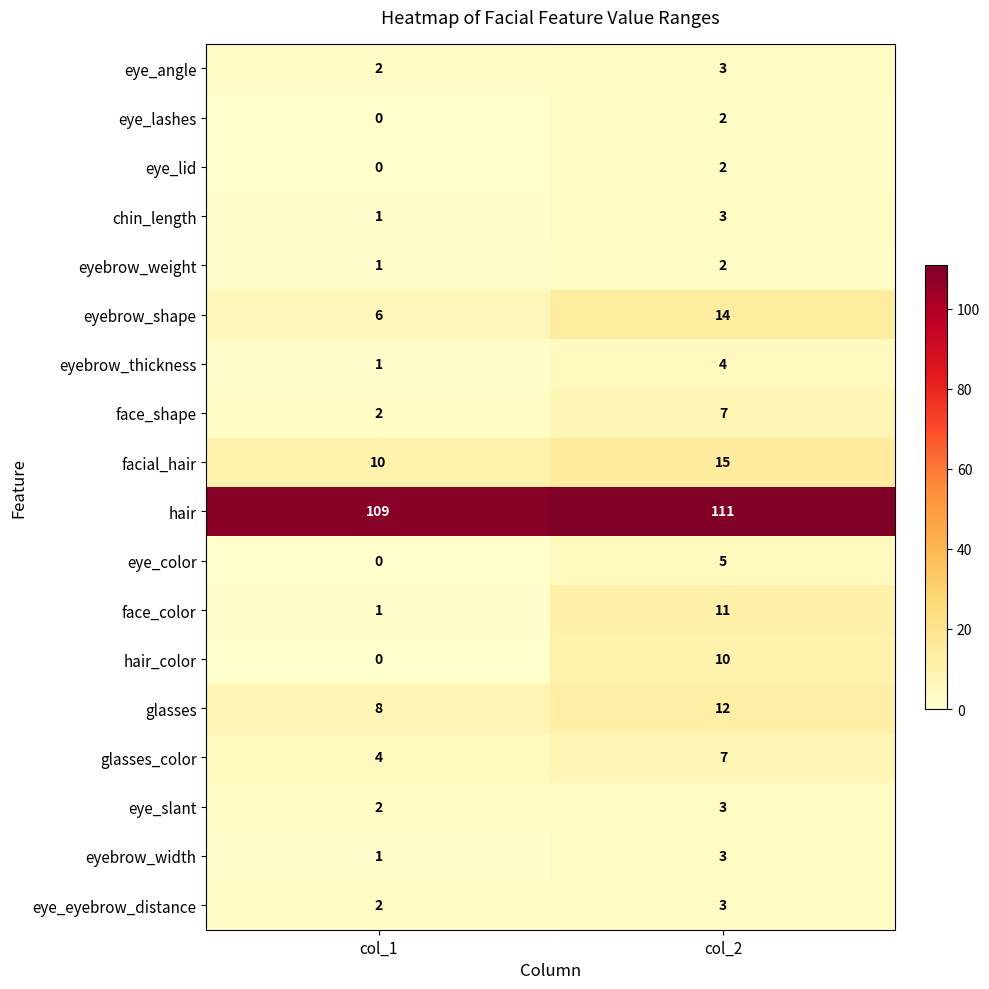

What is the difference between the hair_color values at col_1 and col_2?

10